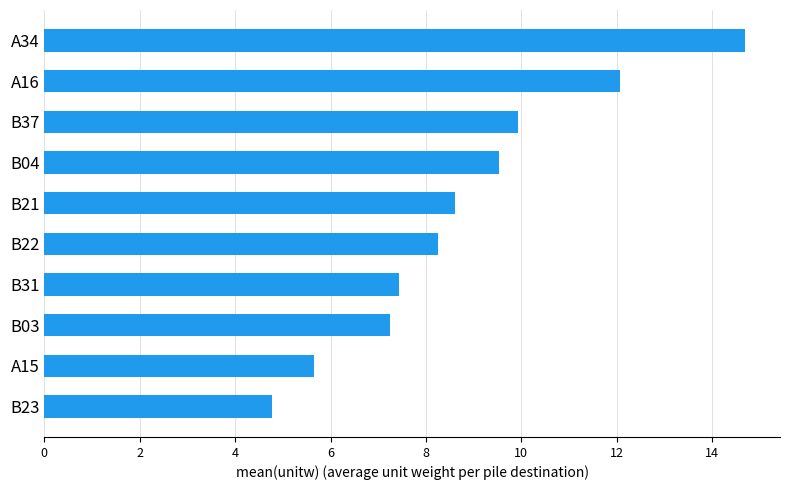

Which has a higher value, B04 or A15?

B04